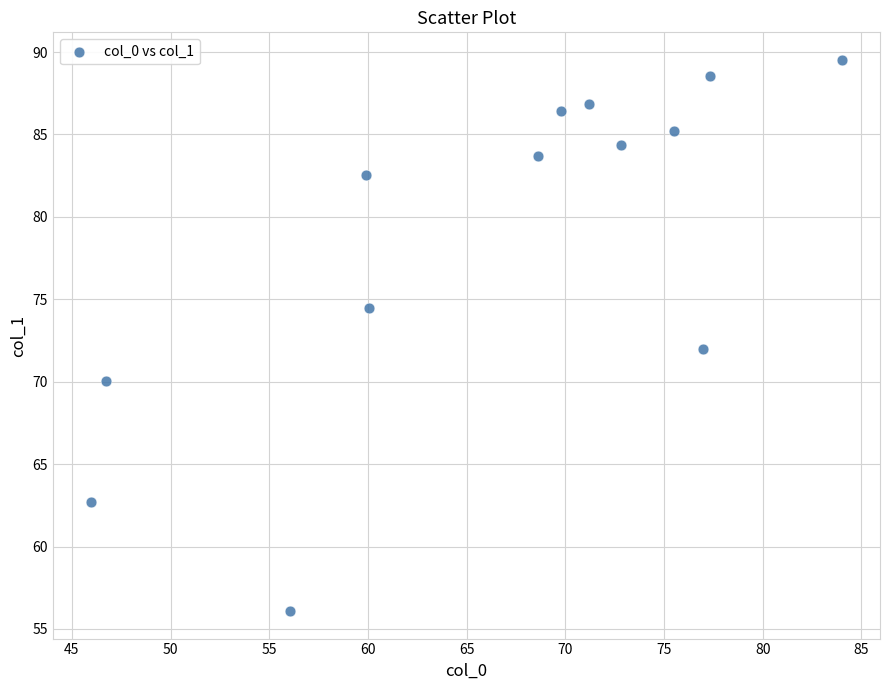

What is the range of X values (max minus min)?

38.1